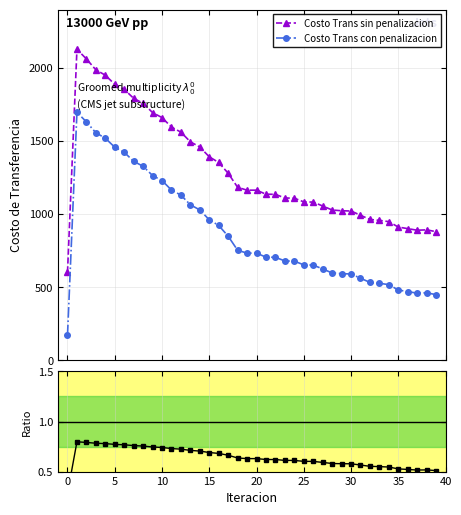

Is it true that Costo Trans con penalizacion equals 352.7 at 27?

False